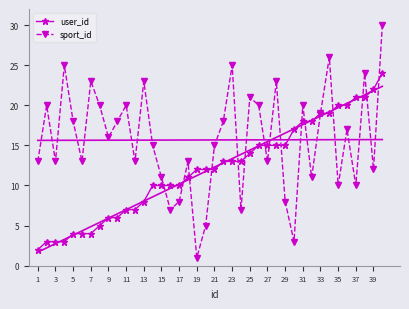

What is the value of the sport_id point at the 13th from the left?

23